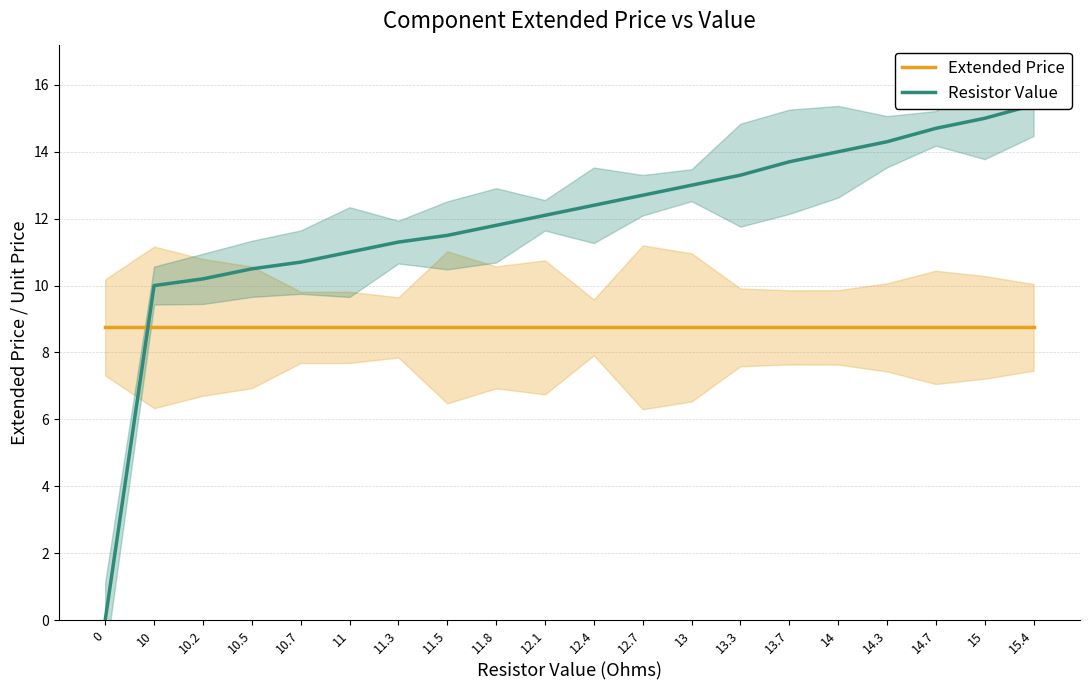

At 14, list the series in order from largest to smallest.

Resistor Value, Extended Price